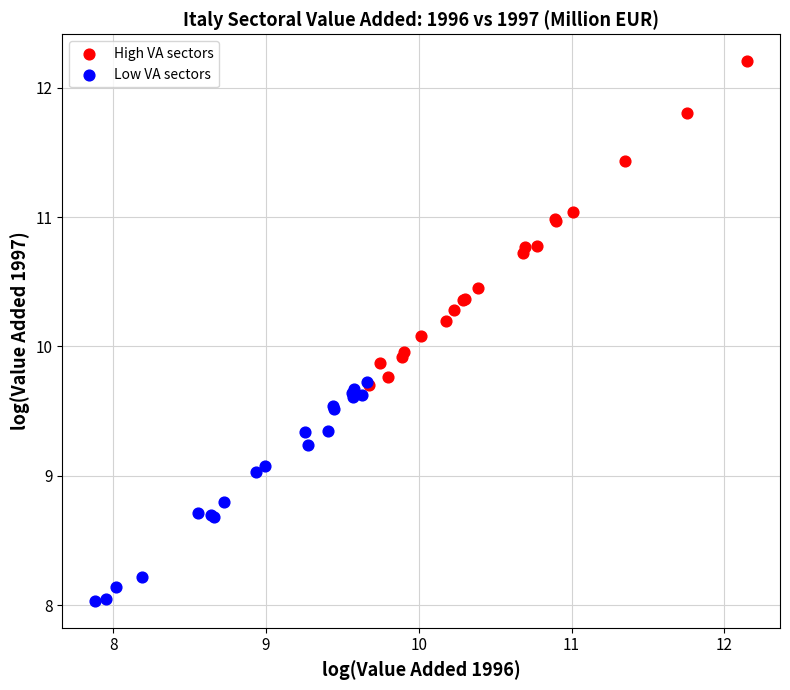

Which series contains the highest Y value?

High VA sectors